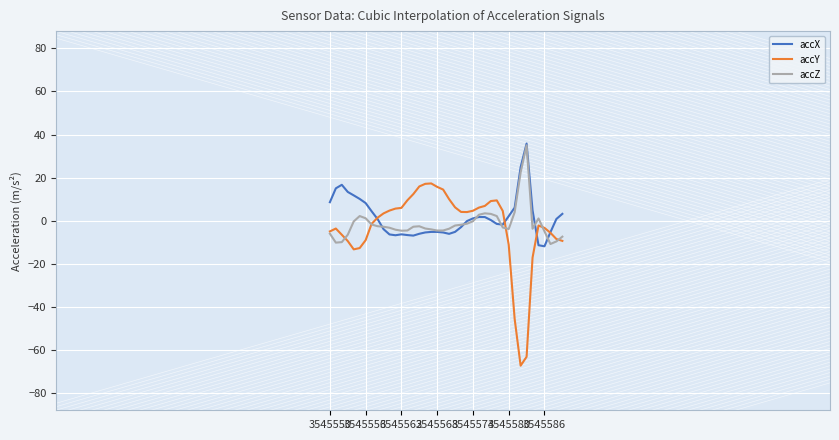

What is the smallest value displayed?

-67.3